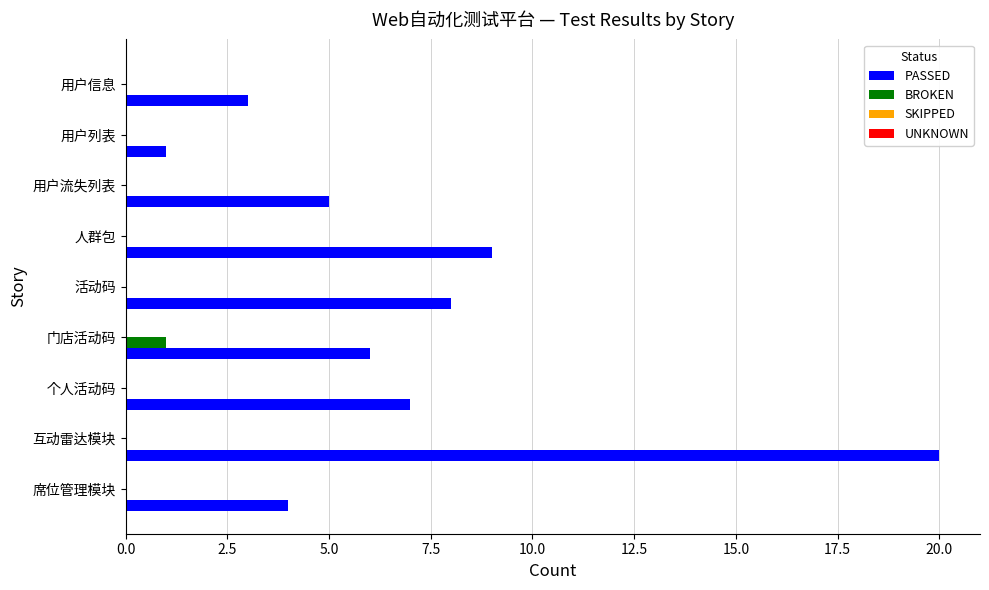

The value of PASSED at 人群包 is 4. True or false?

False